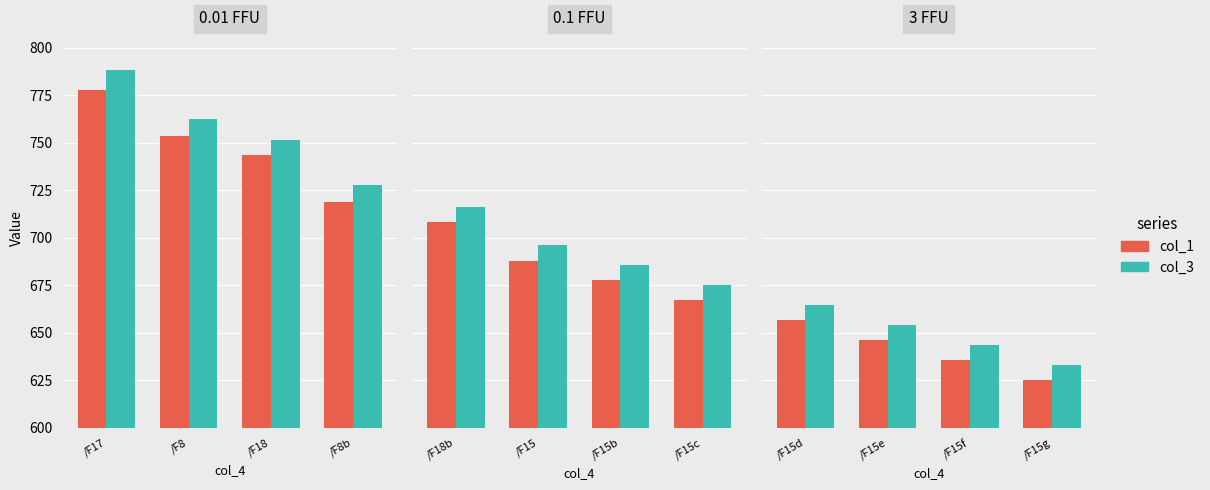

True or false: col_1 has a value of 895.9 at /F15f.

False